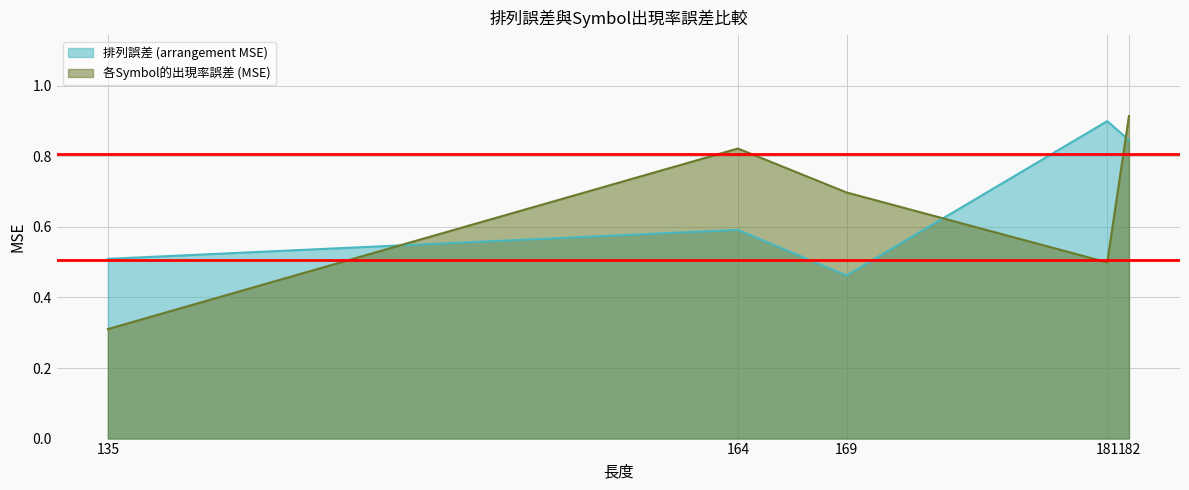

What is the sum of all 各Symbol的出現率誤差 (MSE) values?

3.2